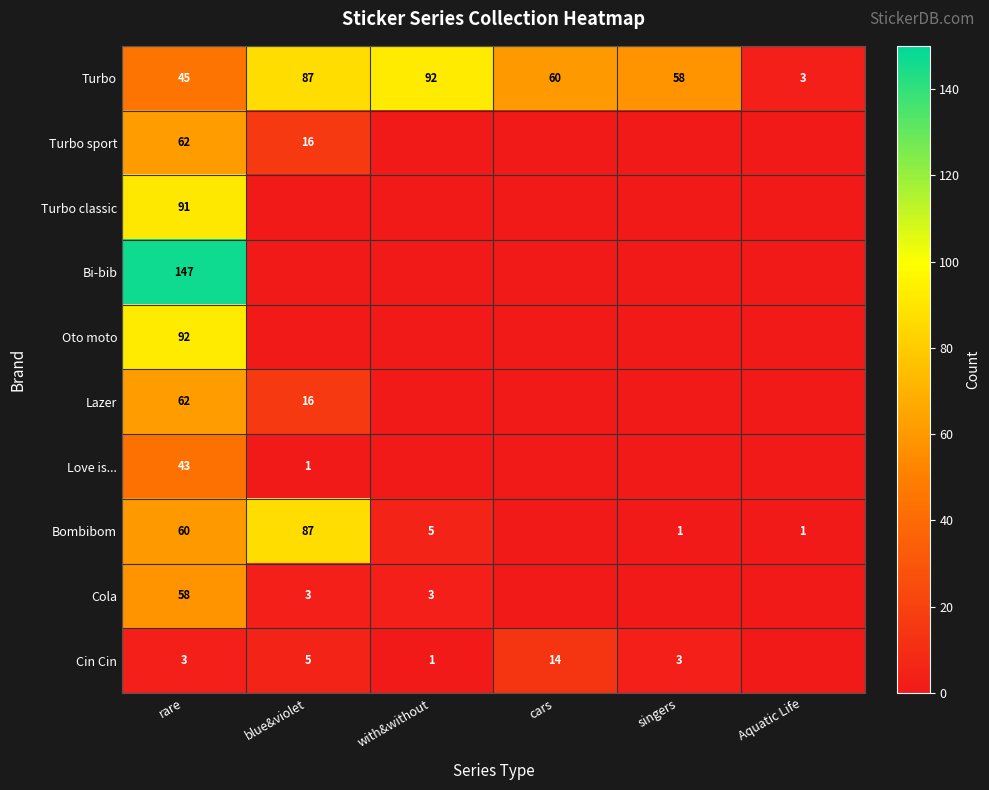

Count the number of categories in the chart.

6